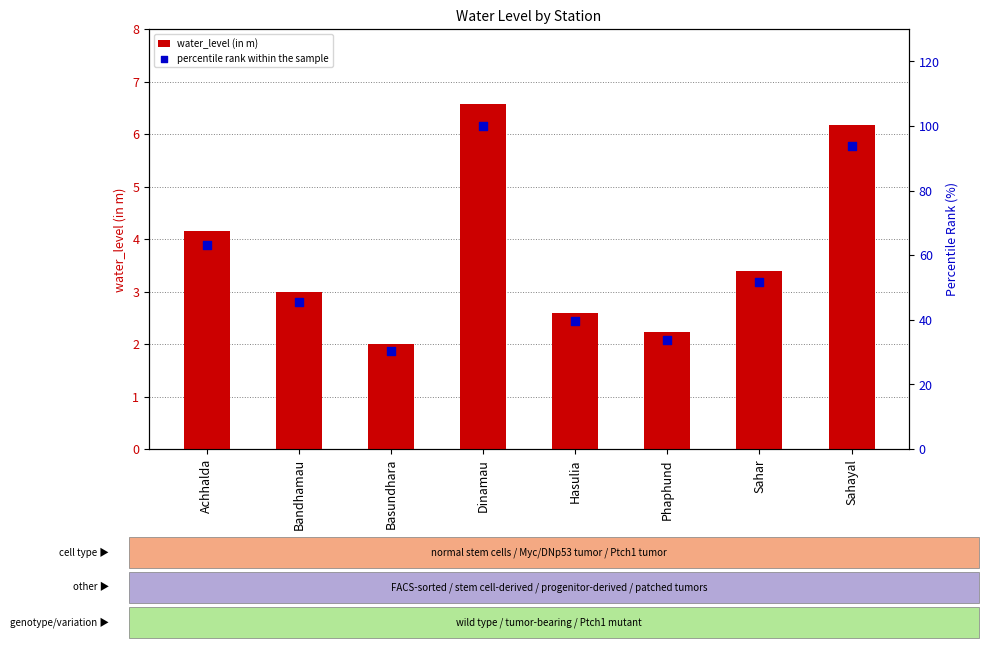

Which series has the largest total across all categories?

percentile rank within the sample